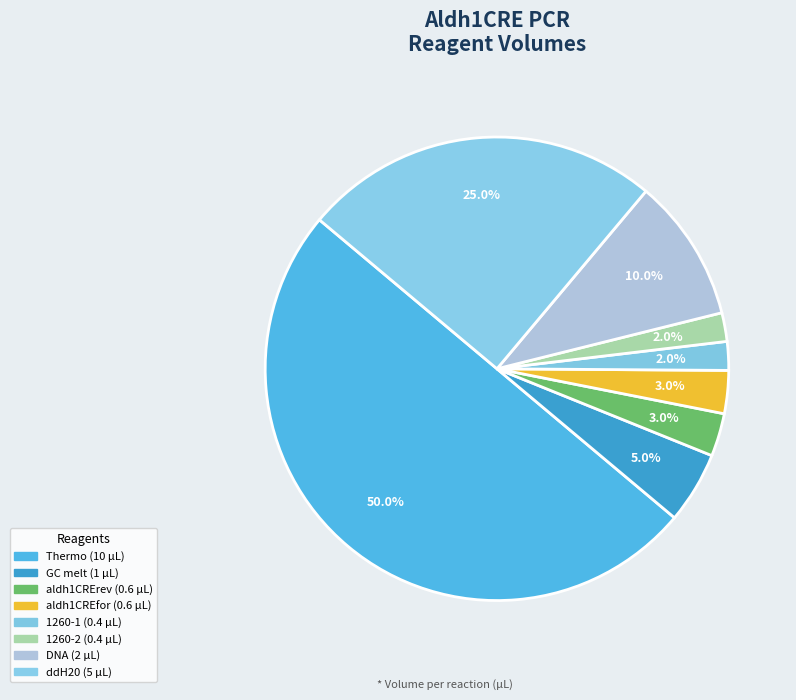

Is there any slice that represents more than half of the pie?

No